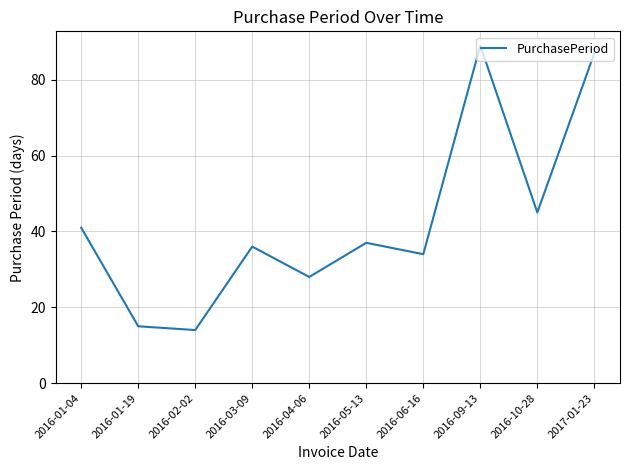

Where is the data nearest to the value 51?

2016-10-28